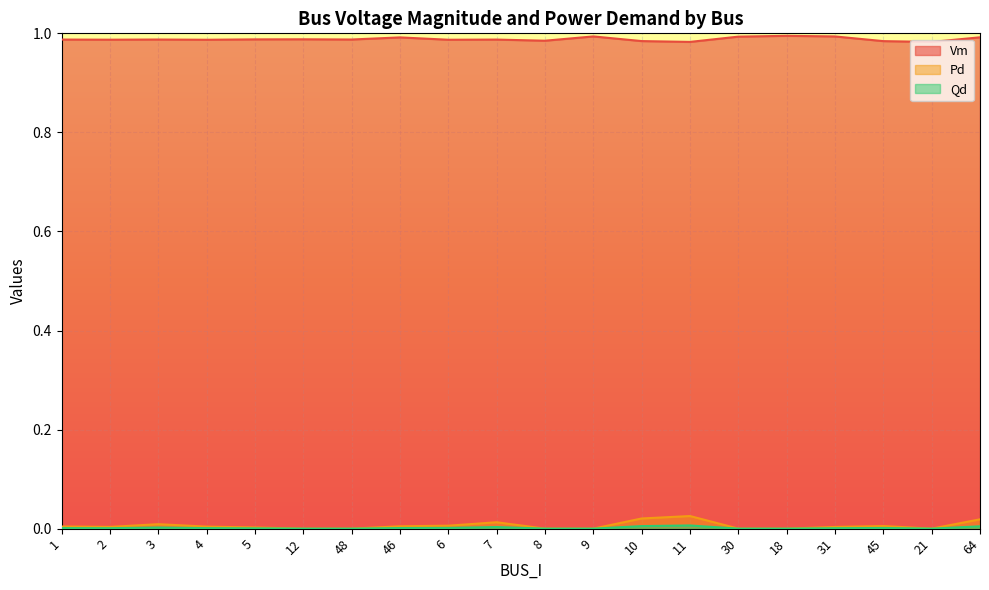

How many interior local valleys does the Vm series have?

7